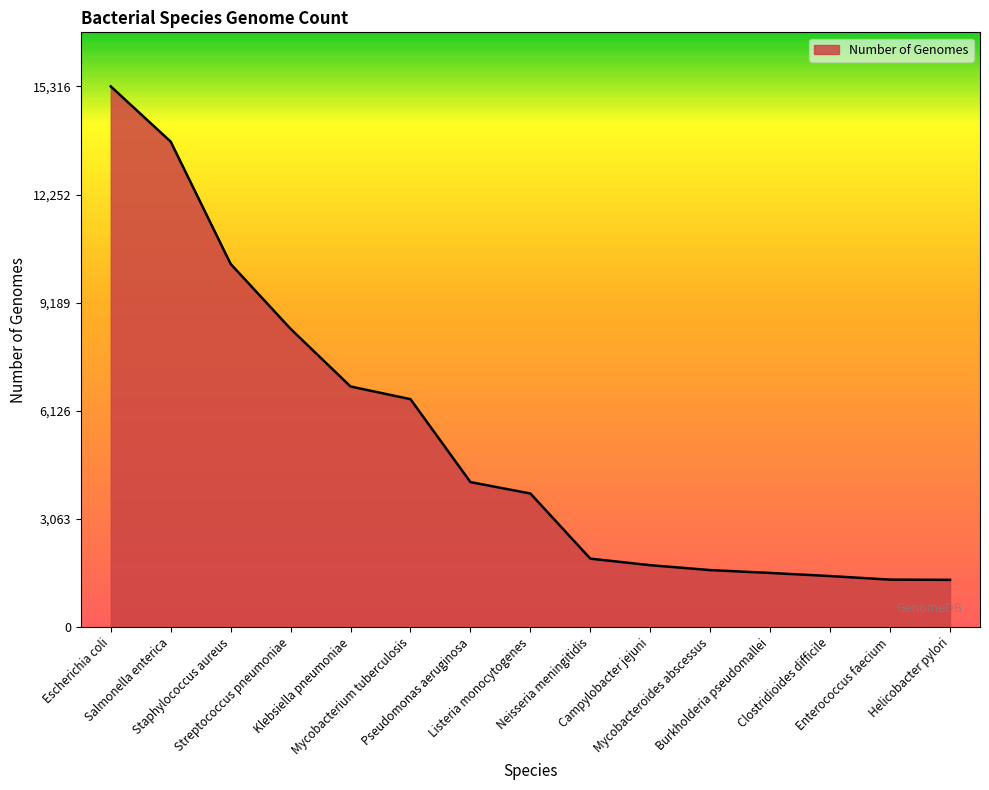

Is it true that the value at Mycobacterium tuberculosis is 10426?

False